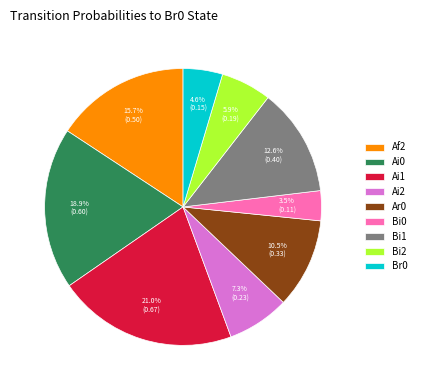

Count the number of slices in the pie.

9